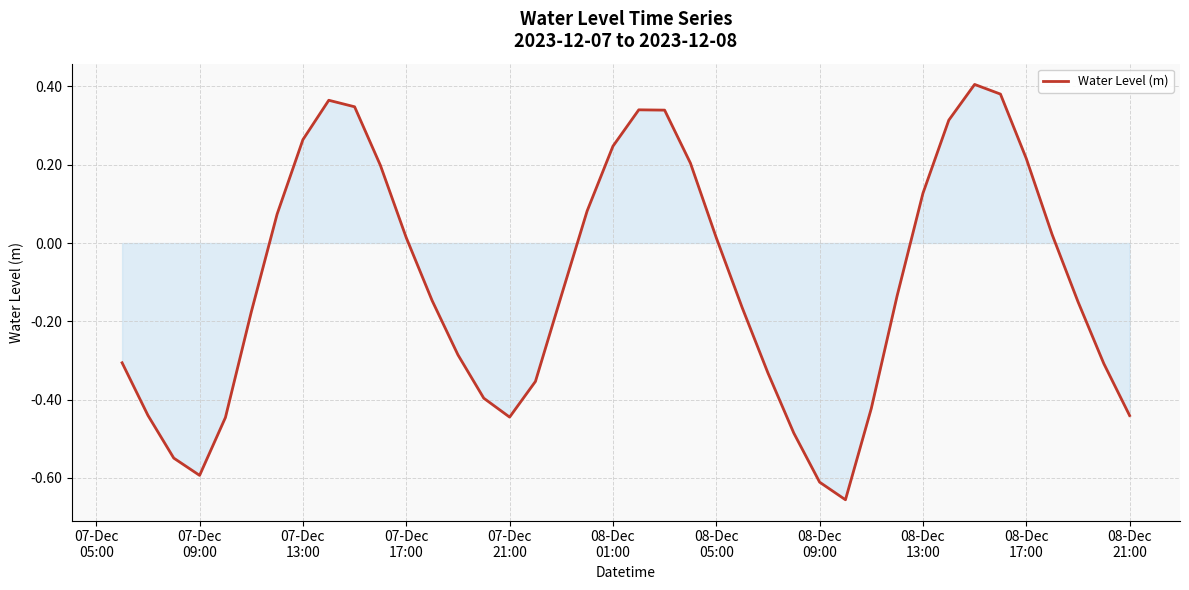

What is the difference between the maximum and minimum values?

1.1